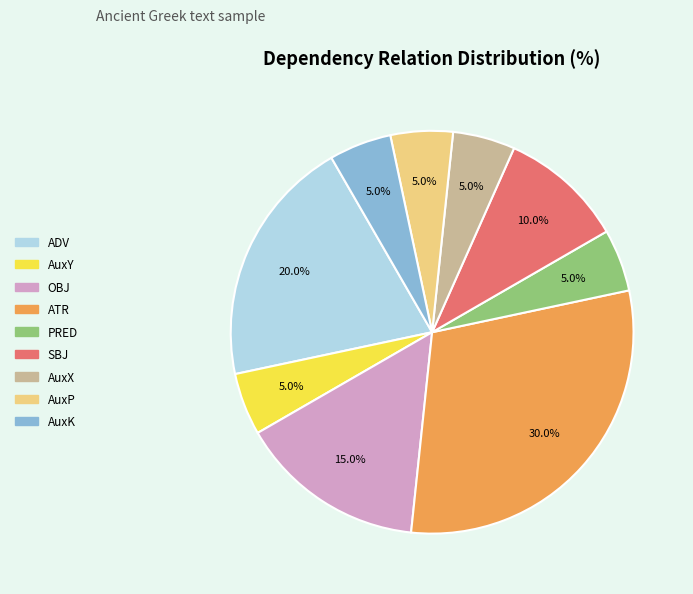

Combined, what portion of the pie is AuxY and ATR?

35.0%